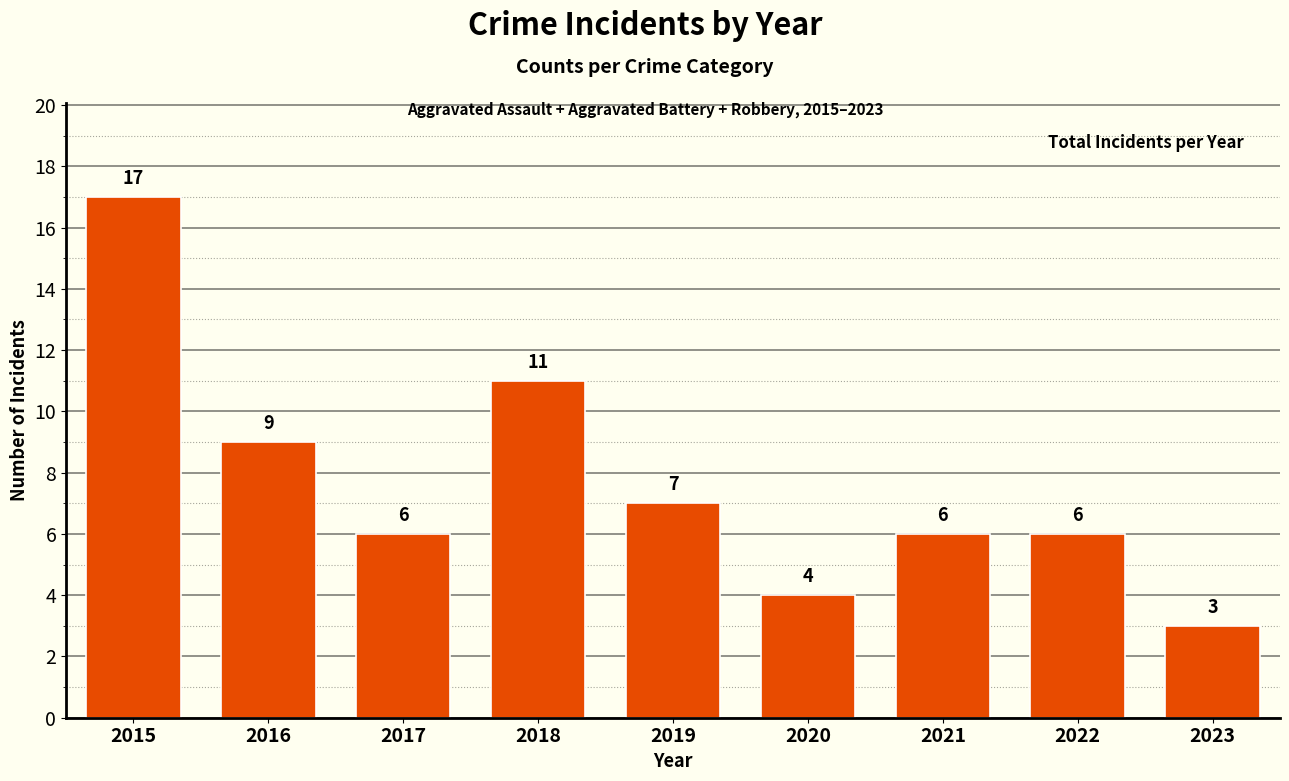

Which label corresponds to the largest value in the chart?

2015